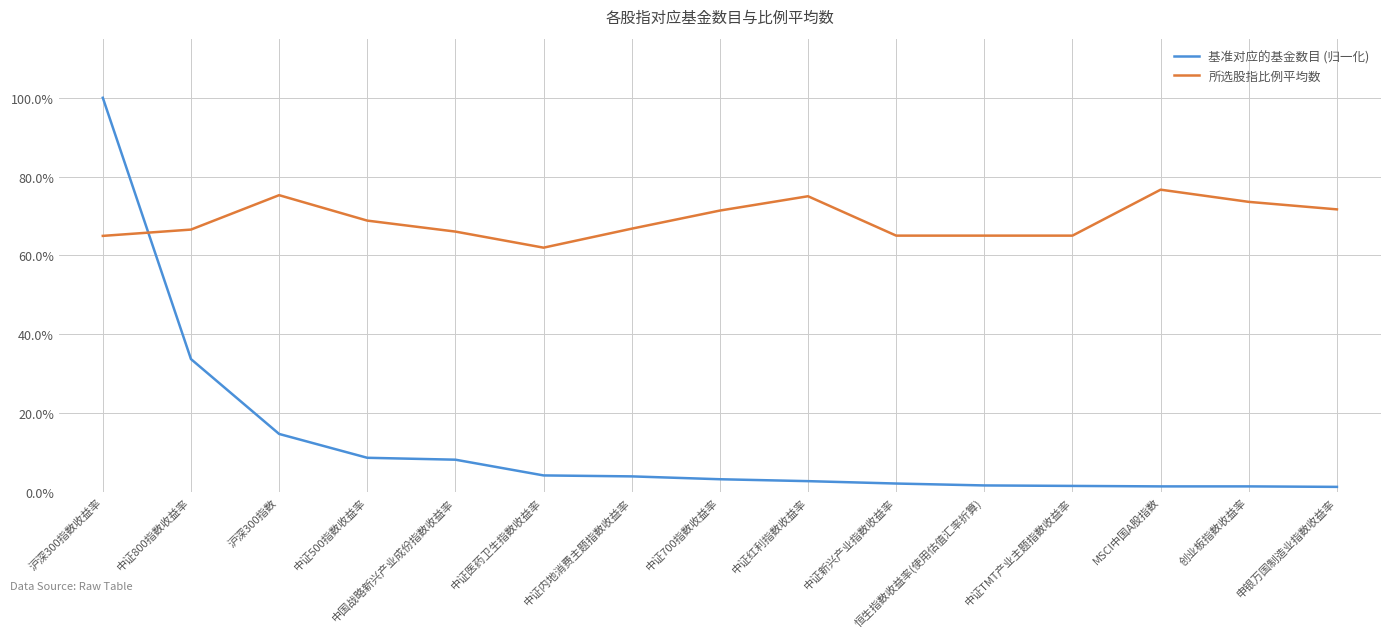

Rank the series by their average value, from lowest to highest.

基准对应的基金数目 (归一化), 所选股指比例平均数